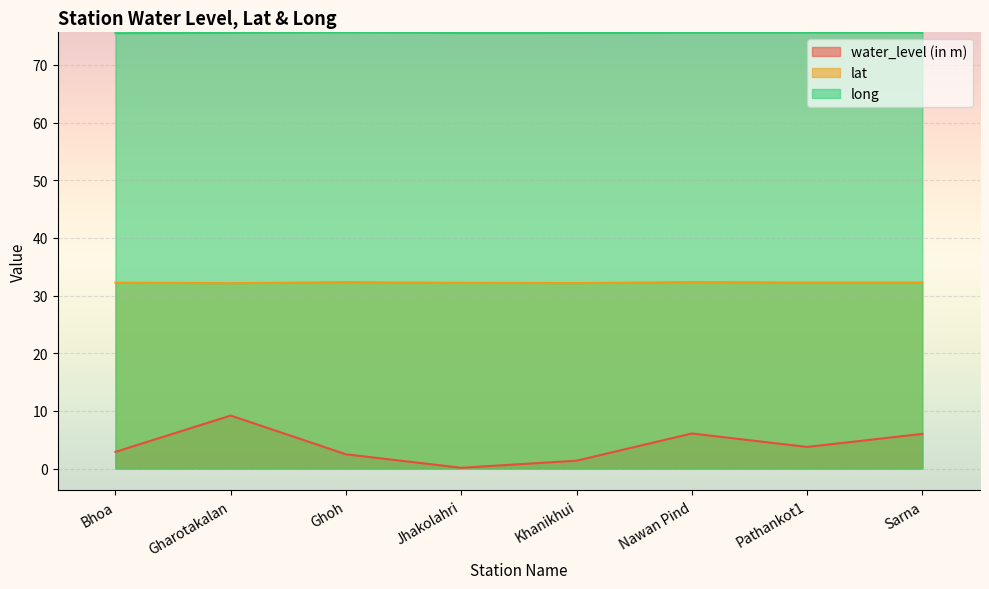

What is the difference between the long values at Bhoa and Sarna?

0.1